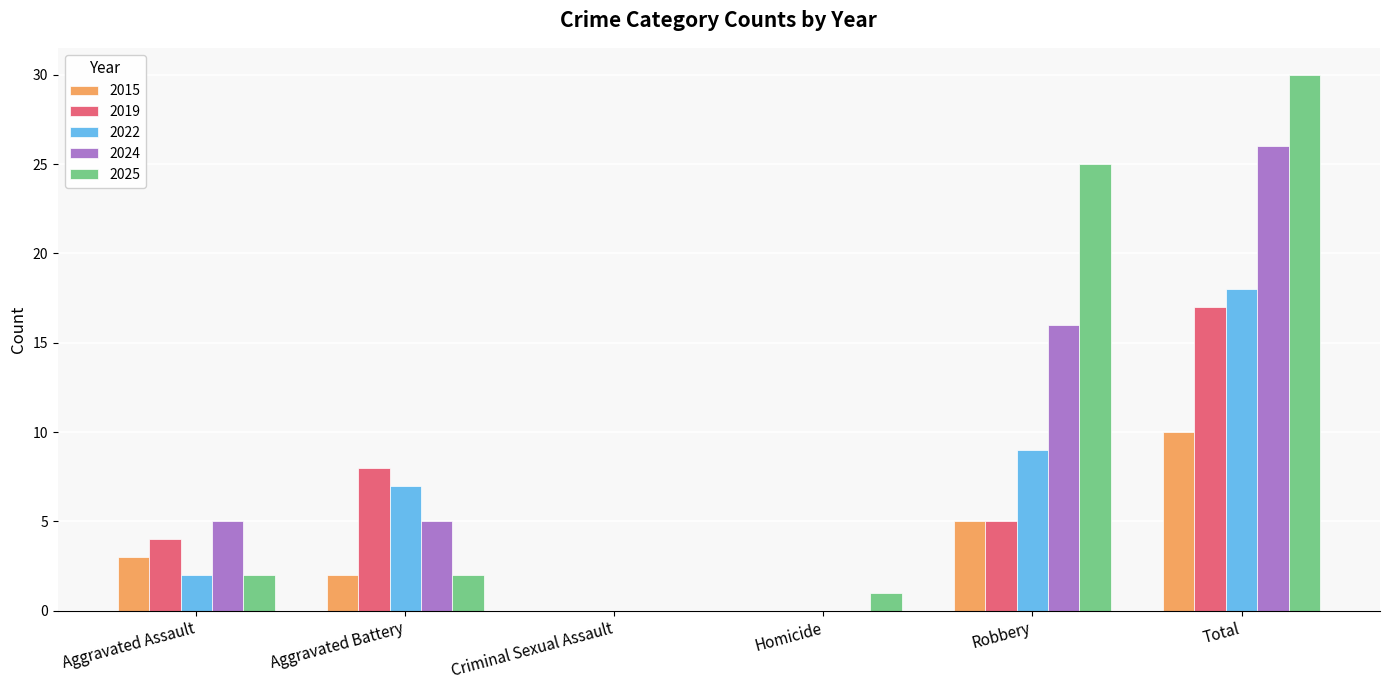

The 2024 series shows 16 at Robbery. True or false?

True